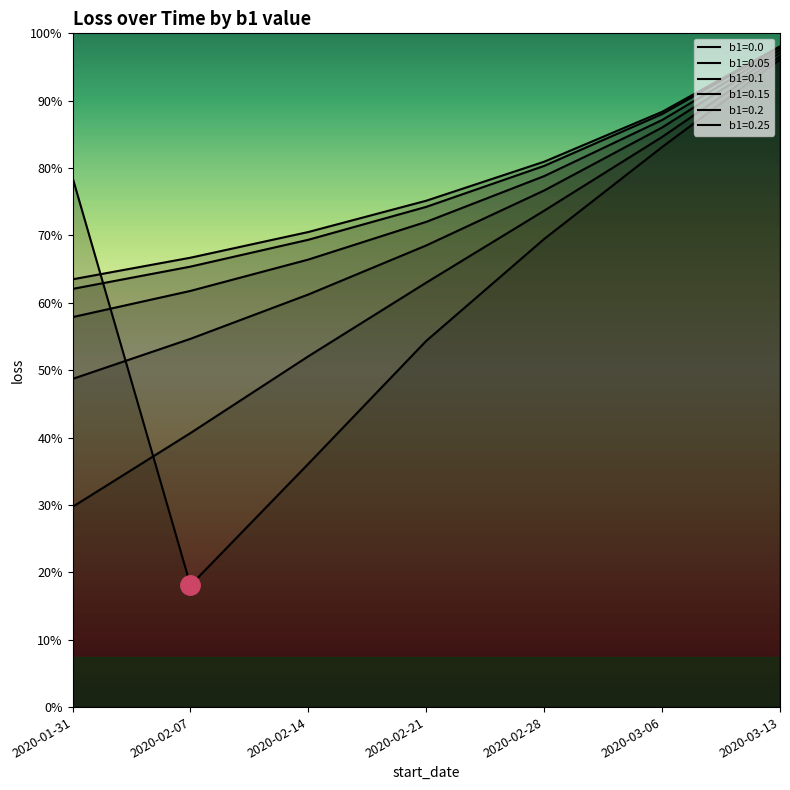

Does the chart display data point markers on the line(s)?

No